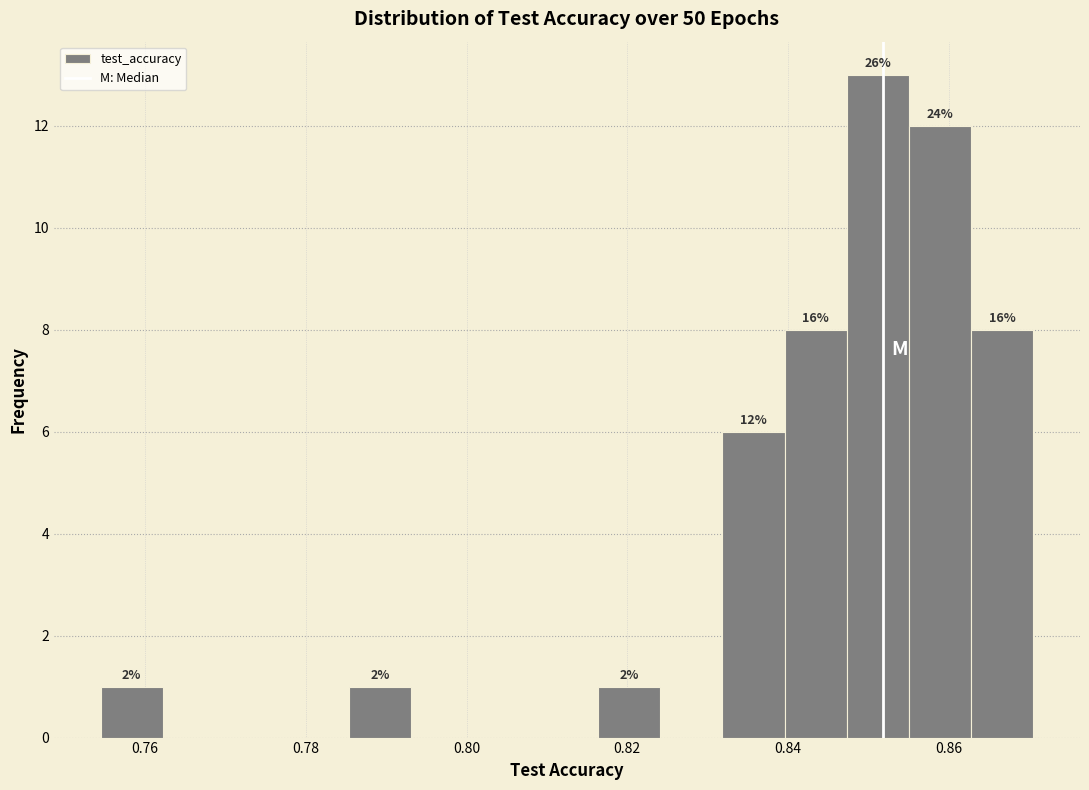

Around what value on the x-axis is the tallest bar? Give the approximate position of its centre, as read against the axis.

0.852